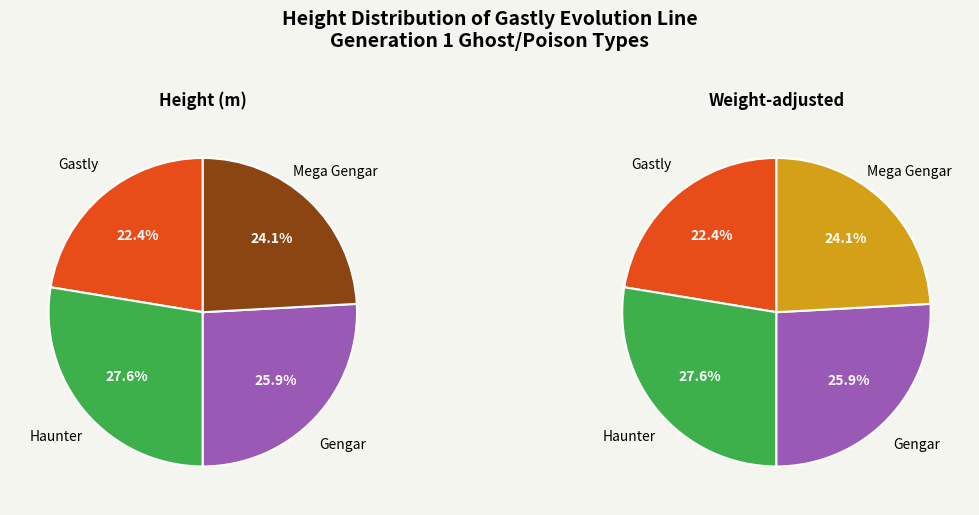

Count the number of slices in the pie.

4